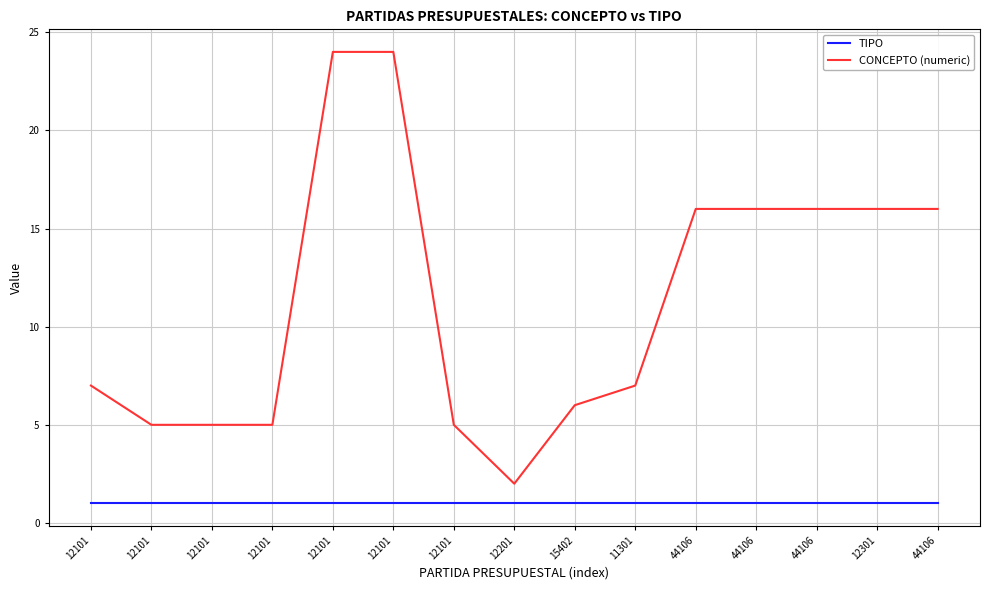

What are all the series names shown in the legend?

TIPO, CONCEPTO (numeric)